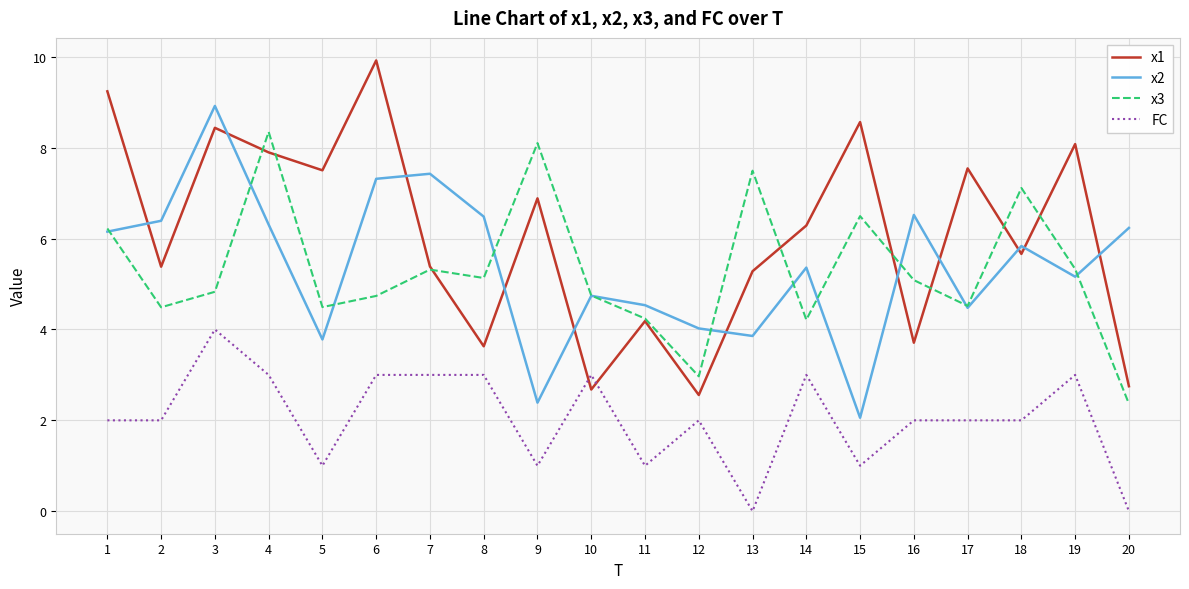

How many values in the x3 series exceed 5?

10